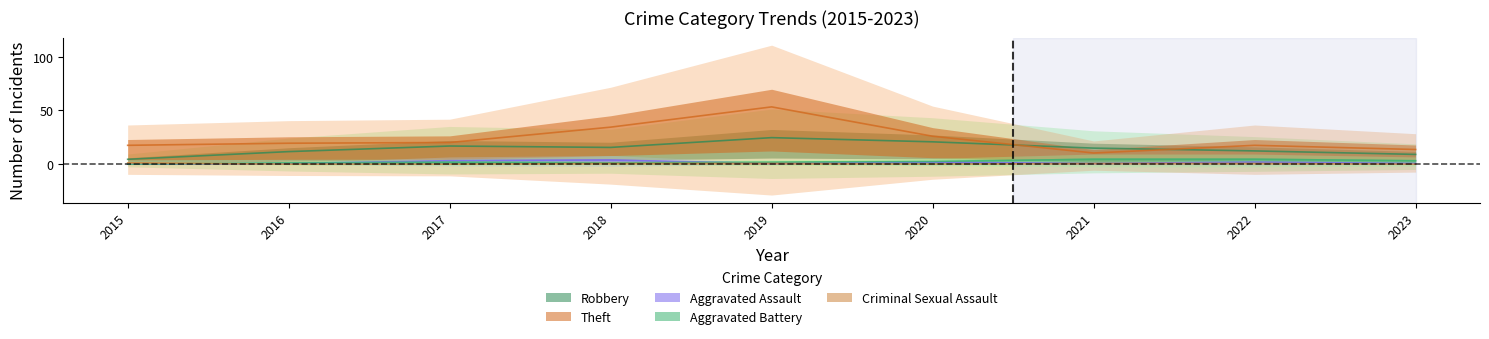

Which series has the largest range (max minus min)?

Theft